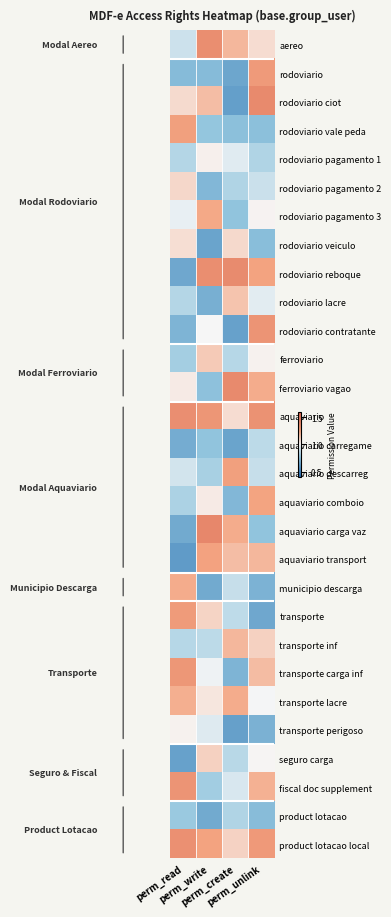

At perm_read, list the series in order from smallest to largest.

aquaviario transport, seguro carga, rodoviario reboque, aquaviario carga vaz, aquaviario carregame, rodoviario contratante, rodoviario, product lotacao, ferroviario, aquaviario comboio, rodoviario pagamento 1, rodoviario lacre, transporte inf, aereo, aquaviario descarreg, rodoviario pagamento 3, transporte perigoso, ferroviario vagao, rodoviario veiculo, rodoviario ciot, rodoviario pagamento 2, transporte lacre, municipio descarga, rodoviario vale peda, transporte, transporte carga inf, fiscal doc supplement, product lotacao local, aquaviario